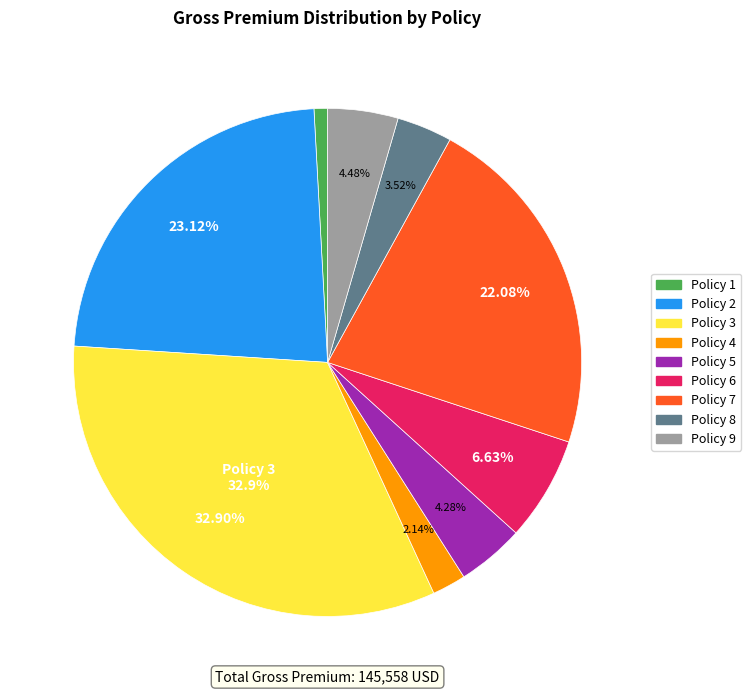

Is it true that Policy 4 is 2% of the pie?

True